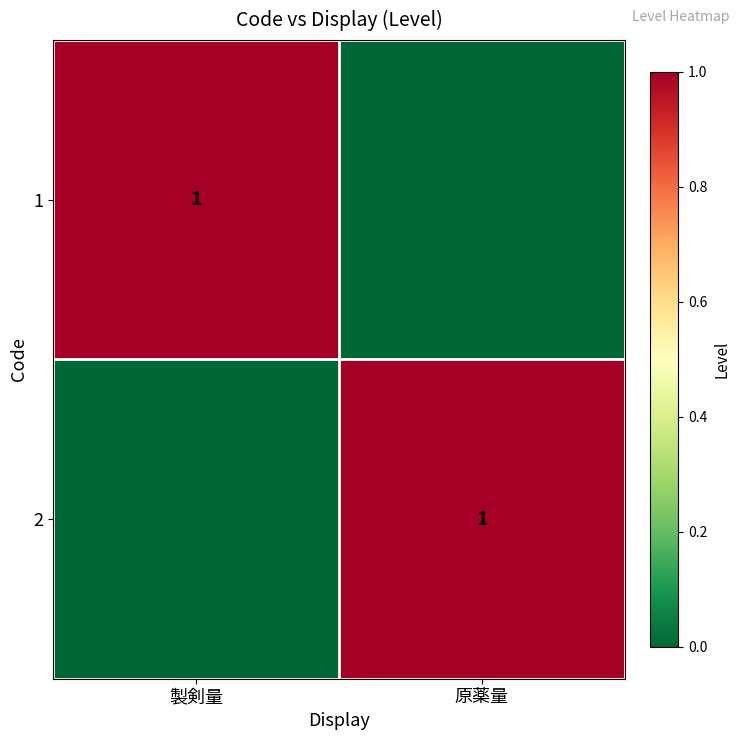

The 2 series shows 0 at 原薬量. True or false?

False